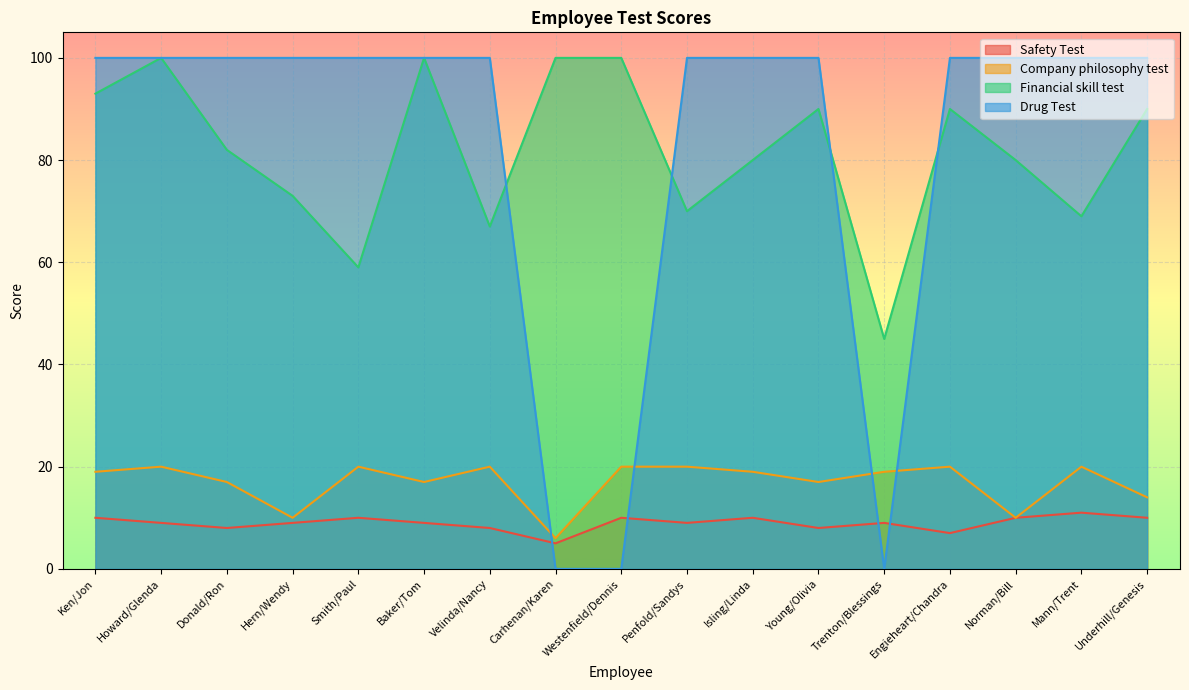

Reading right to left, transcribe all the data shown in this chart.

Safety Test: Underhill/Genesis=10	Mann/Trent=11	Norman/Bill=10	Engieheart/Chandra=7	Trenton/Blessings=9	Young/Olivia=8	Isling/Linda=10	Penfold/Sandys=9	Westenfield/Dennis=10	Carhenan/Karen=5	Velinda/Nancy=8	Baker/Tom=9	Smith/Paul=10	Hern/Wendy=9	Donald/Ron=8	Howard/Glenda=9	Ken/Jon=10
Company philosophy test: Underhill/Genesis=14	Mann/Trent=20	Norman/Bill=10	Engieheart/Chandra=20	Trenton/Blessings=19	Young/Olivia=17	Isling/Linda=19	Penfold/Sandys=20	Westenfield/Dennis=20	Carhenan/Karen=6	Velinda/Nancy=20	Baker/Tom=17	Smith/Paul=20	Hern/Wendy=10	Donald/Ron=17	Howard/Glenda=20	Ken/Jon=19
Financial skill test: Underhill/Genesis=90	Mann/Trent=69	Norman/Bill=80	Engieheart/Chandra=90	Trenton/Blessings=45	Young/Olivia=90	Isling/Linda=80	Penfold/Sandys=70	Westenfield/Dennis=100	Carhenan/Karen=100	Velinda/Nancy=67	Baker/Tom=100	Smith/Paul=59	Hern/Wendy=73	Donald/Ron=82	Howard/Glenda=100	Ken/Jon=93
Drug Test: Underhill/Genesis=100	Mann/Trent=100	Norman/Bill=100	Engieheart/Chandra=100	Trenton/Blessings=0	Young/Olivia=100	Isling/Linda=100	Penfold/Sandys=100	Westenfield/Dennis=0	Carhenan/Karen=0	Velinda/Nancy=100	Baker/Tom=100	Smith/Paul=100	Hern/Wendy=100	Donald/Ron=100	Howard/Glenda=100	Ken/Jon=100